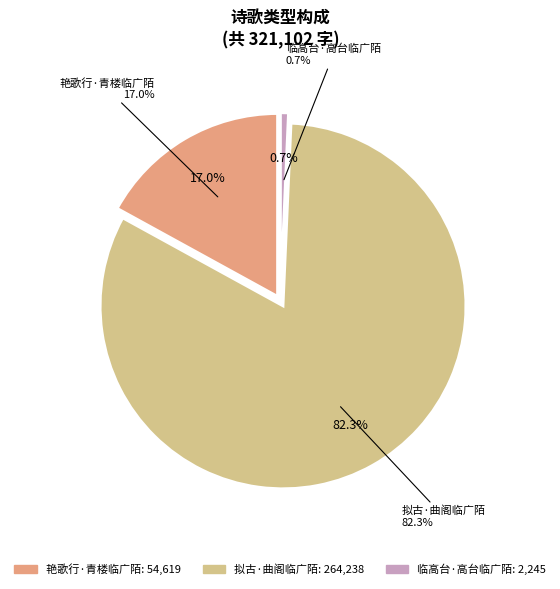

What is the smallest slice in the pie chart?

临高台·高台临广陌